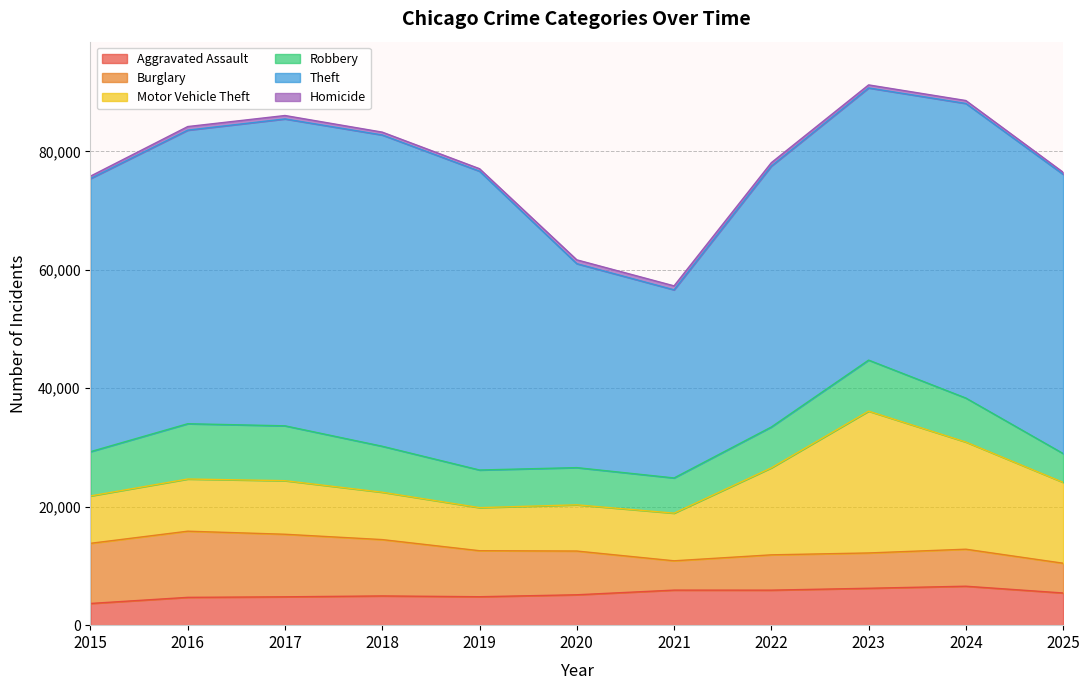

At which category does the chart reach its minimum across all series?

2025